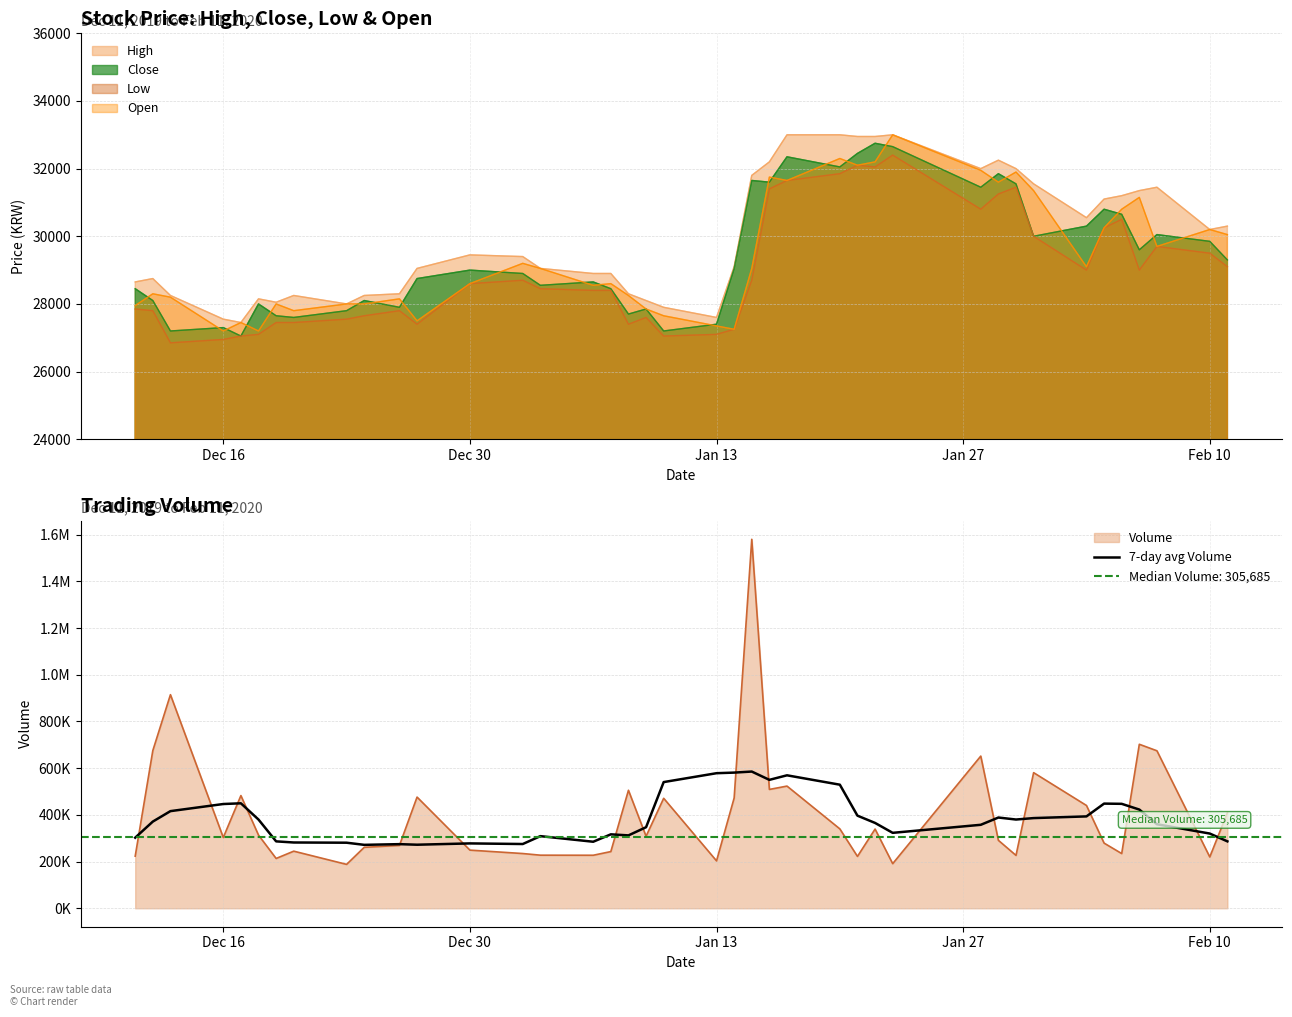

What is the difference between the maximum and minimum values?

313886.9